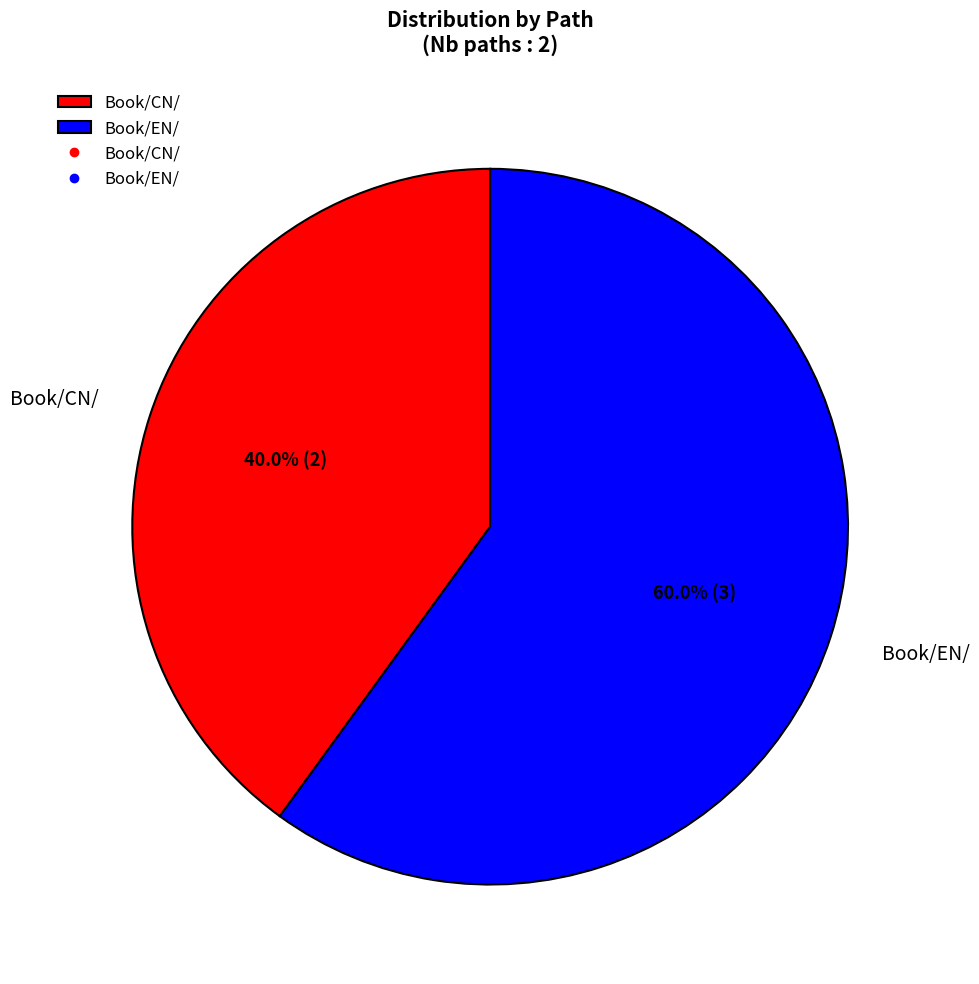

Count the number of slices in the pie.

2